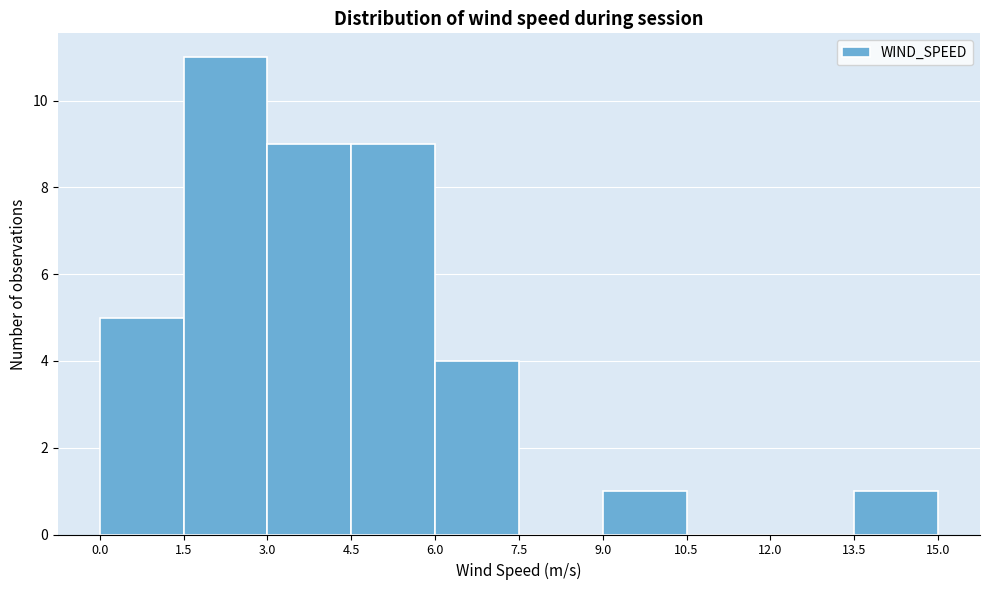

Reading left to right, list every bar in this chart as the range it spans on the x-axis followed by its height. The values are not printed on the chart, so give them approximately, as read against the axis.

0.0 to 1.5: 5
1.5 to 3.0: 11
3.0 to 4.5: 9
4.5 to 6.0: 9
6.0 to 7.5: 4
7.5 to 9.0: 0
9.0 to 10.5: 1
10.5 to 12.0: 0
12.0 to 13.5: 0
13.5 to 15.0: 1